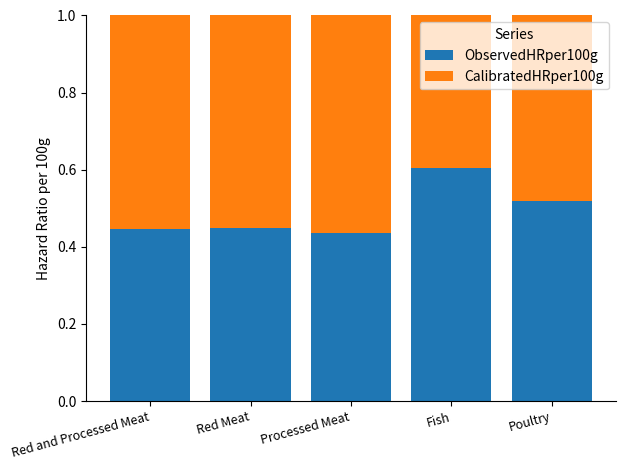

How many ObservedHRper100g values are between 0 and 1?

5